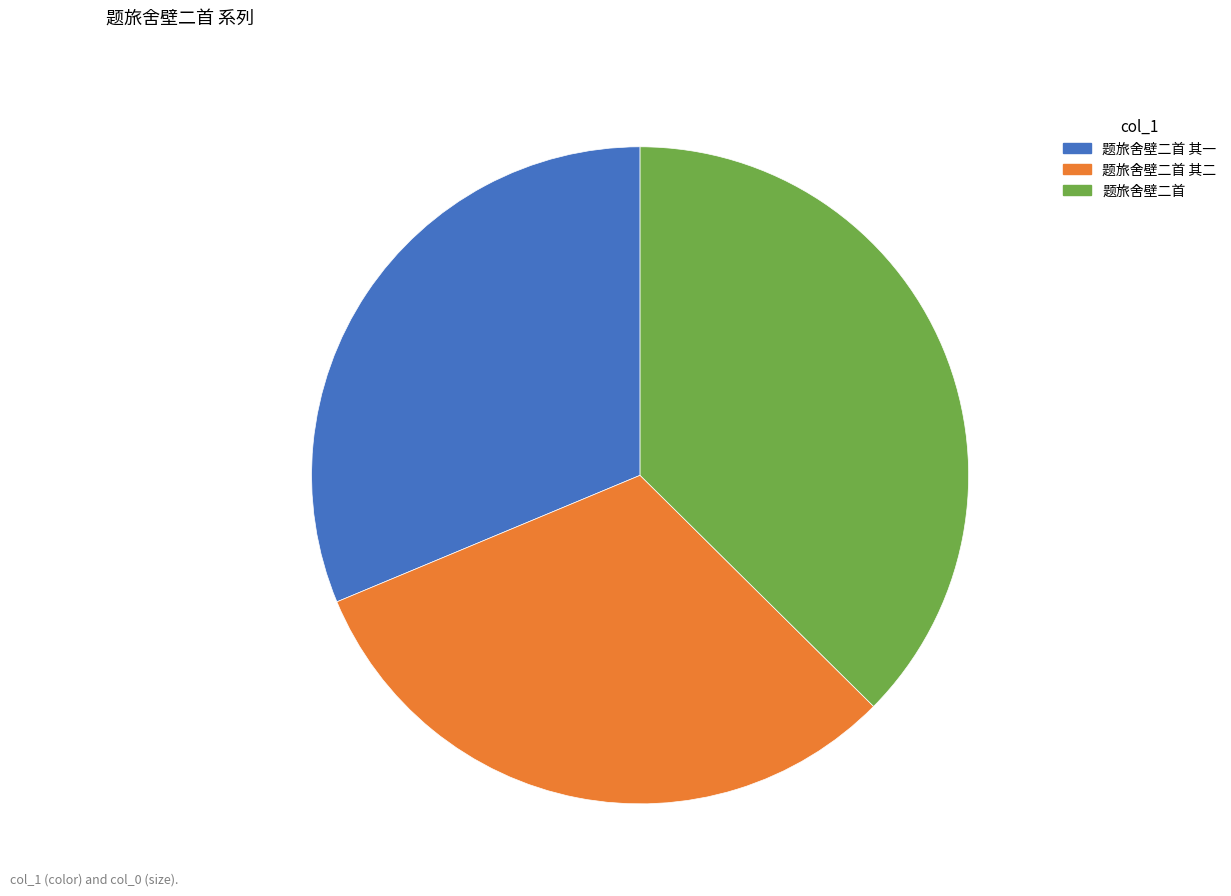

Is there any slice that represents more than half of the pie?

No